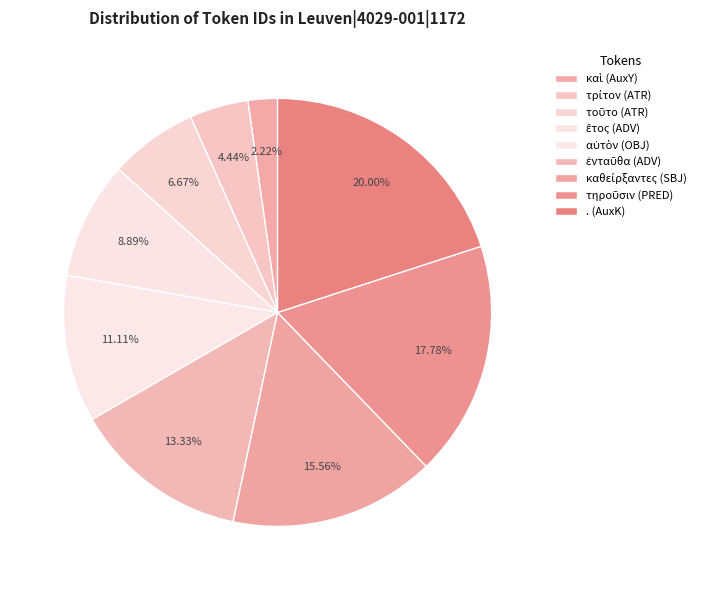

Which category has the smallest portion of the pie?

καὶ (AuxY)